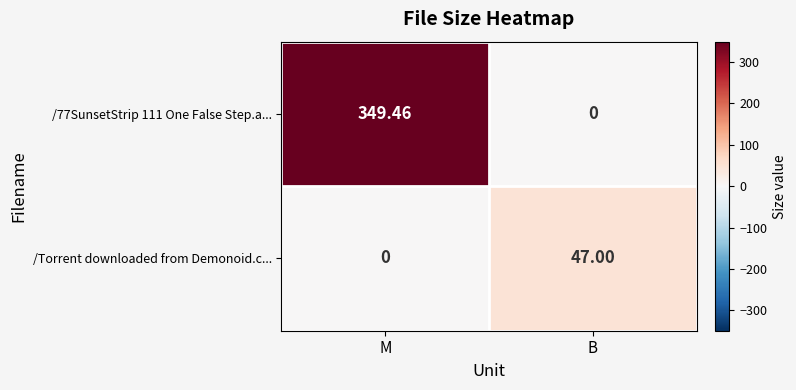

Where is /Torrent downloaded from Demonoid.c... nearest to the value 23?

M